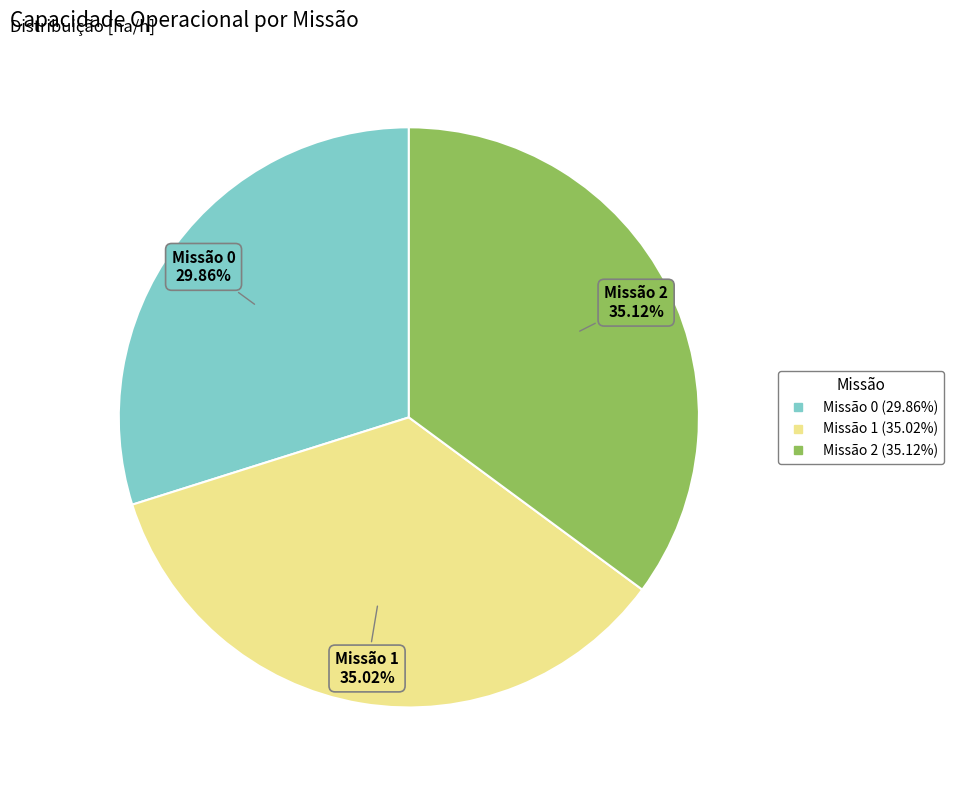

Is there a majority slice in this chart?

No